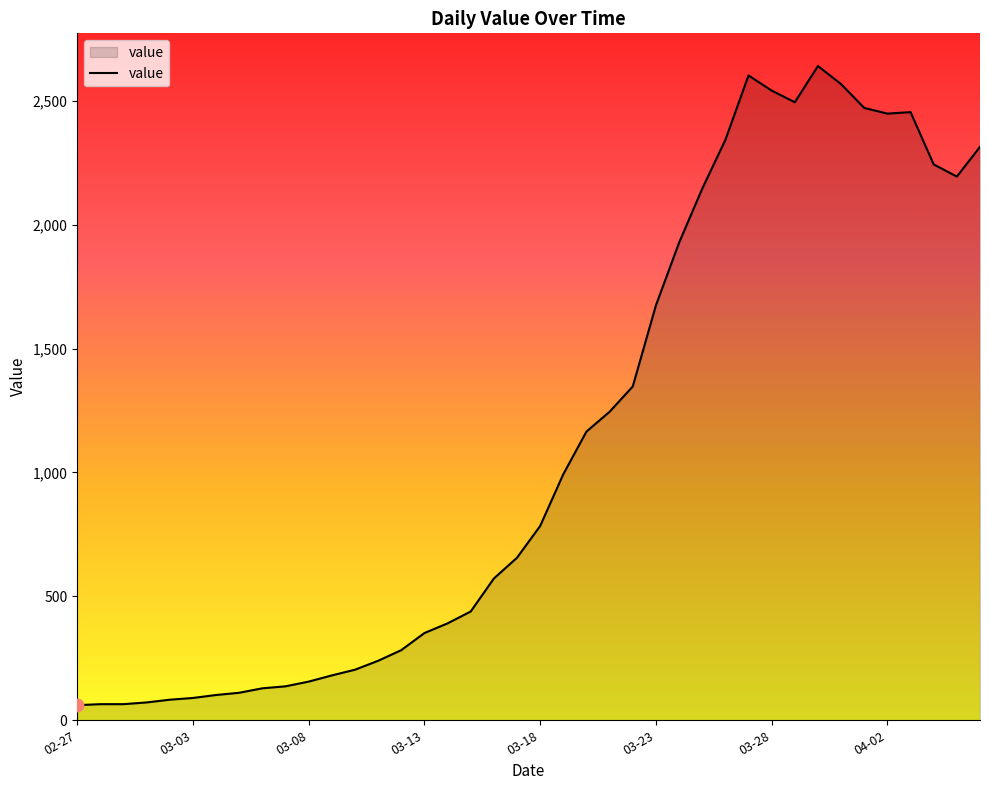

What is the difference between the maximum and minimum values?

2579